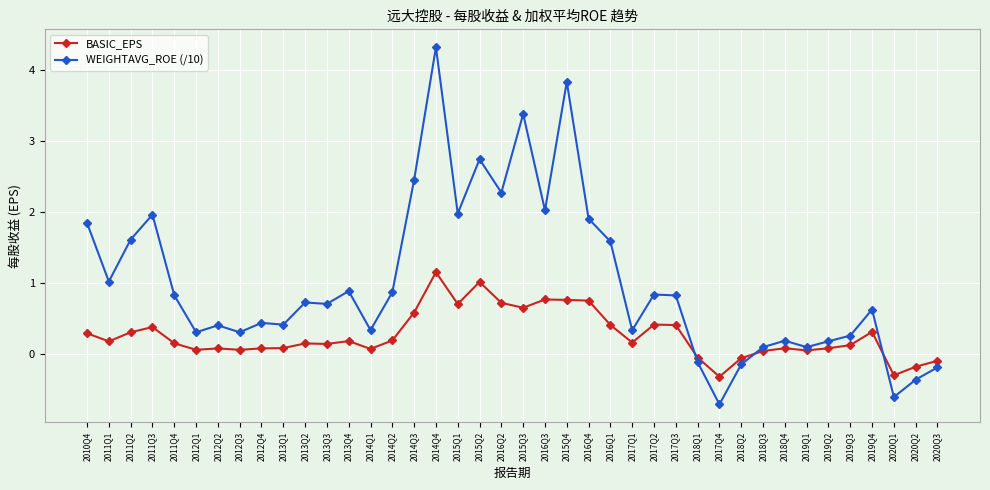

Which series has the widest spread of values?

WEIGHTAVG_ROE (/10)